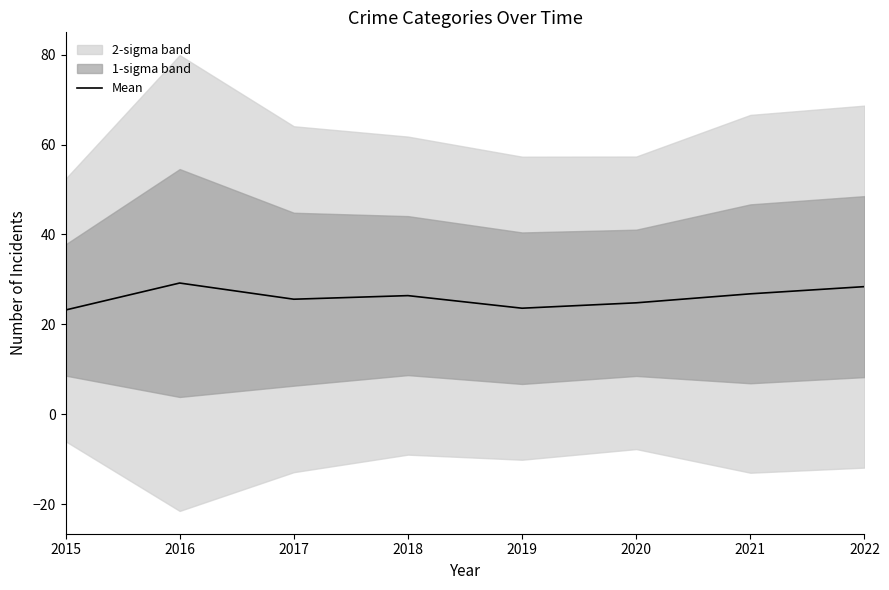

Approximately how many times larger is the value at 2021 compared to 2019?

1.1